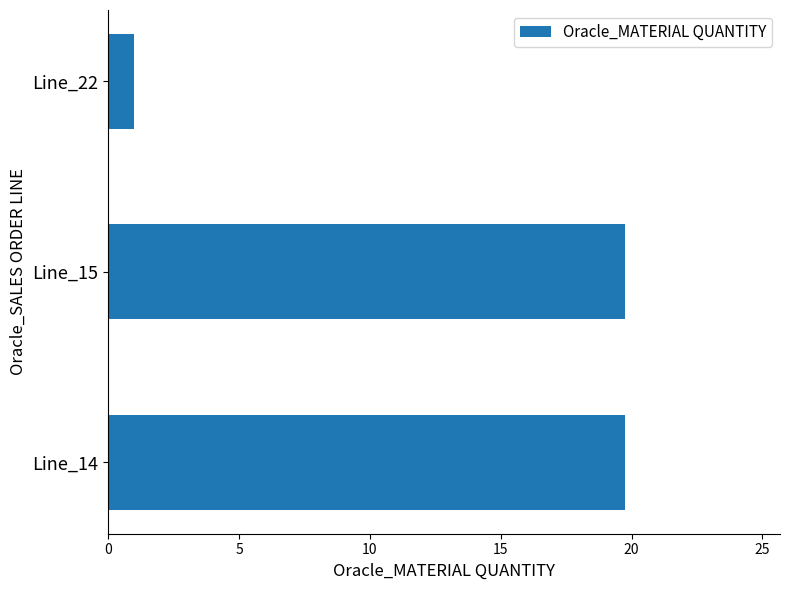

The chart shows a value of 35.2 at Line_14. True or false?

False